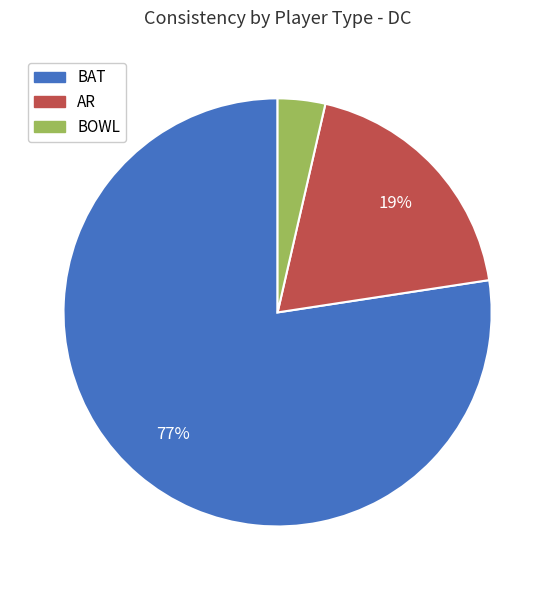

To the nearest percent, what percentage of the pie is BOWL?

4%